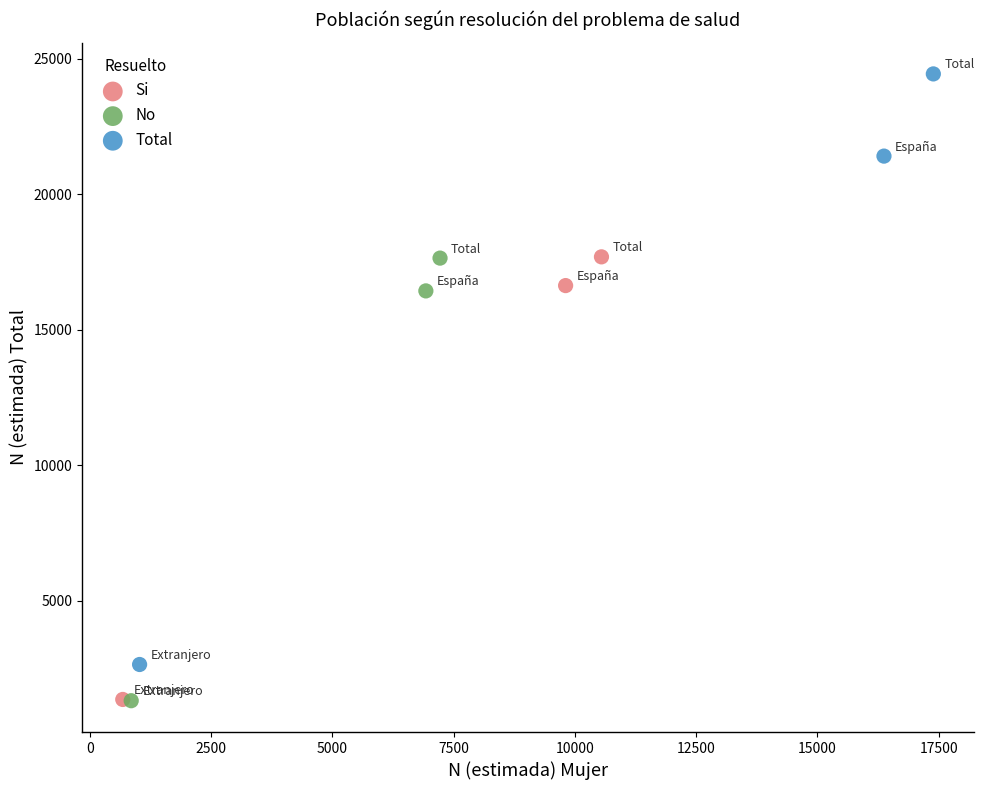

Which series reaches the maximum Y coordinate?

Total